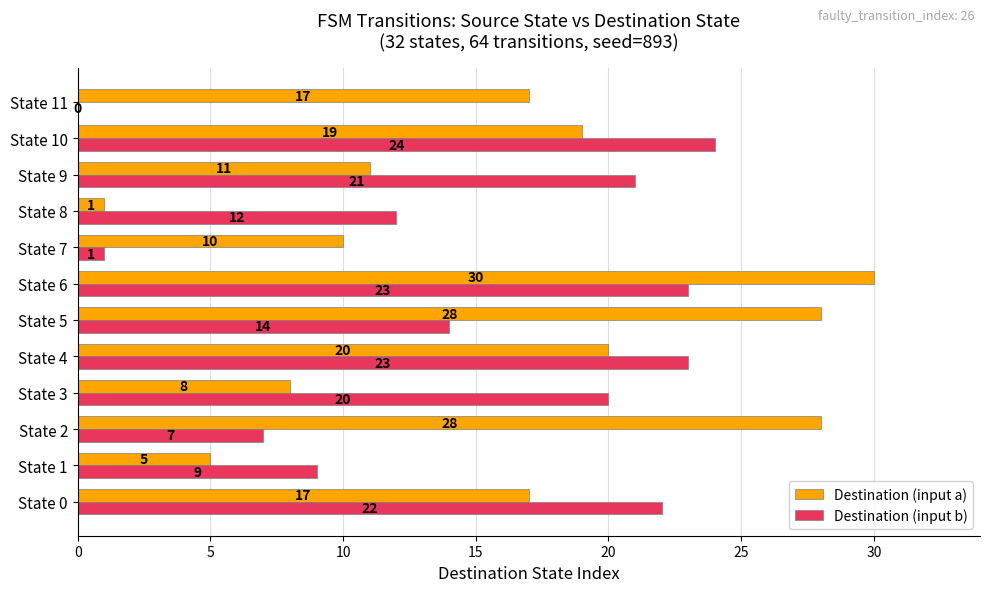

Is it true that Destination (input a) equals 31 at State 4?

False